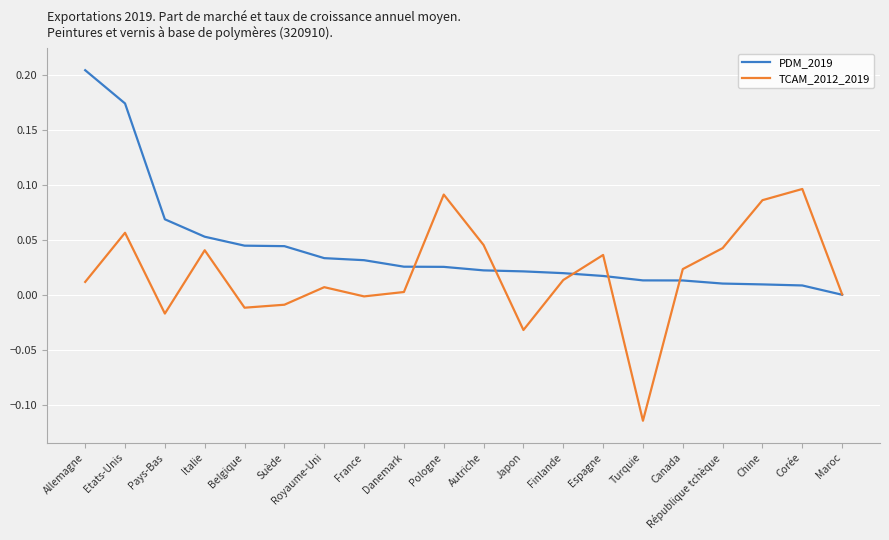

True or false: PDM_2019 has a value of 0.0 at Chine.

True